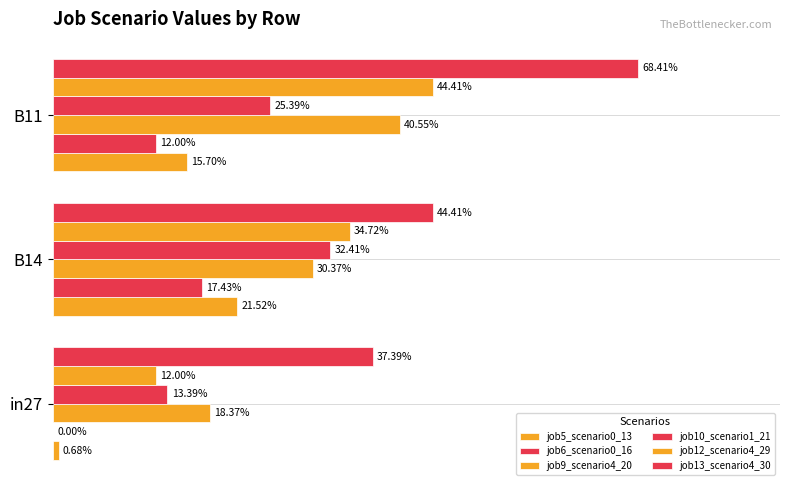

Rank the series by their maximum value, from highest to lowest.

job13_scenario4_30, job12_scenario4_29, job9_scenario4_20, job10_scenario1_21, job5_scenario0_13, job6_scenario0_16